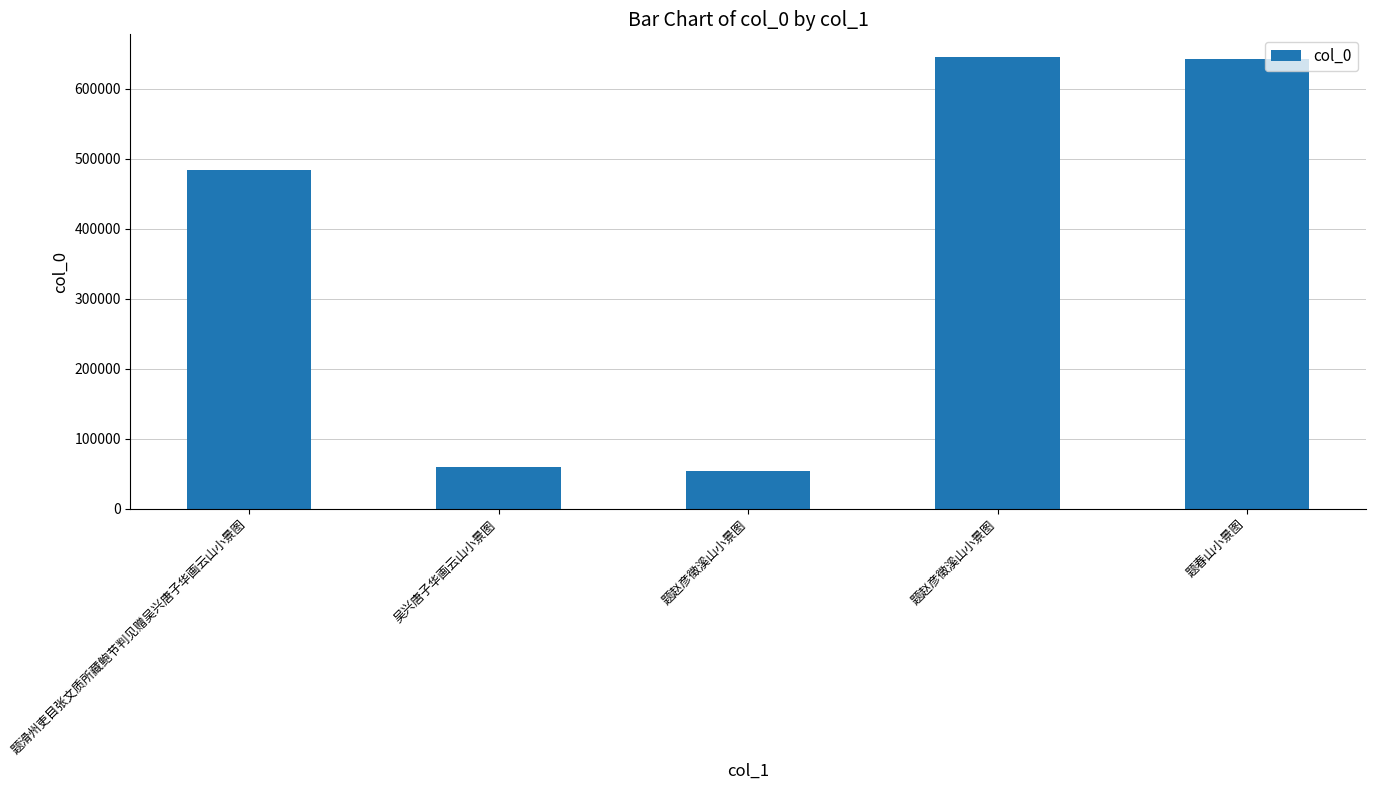

Count the number of data series in this chart.

1